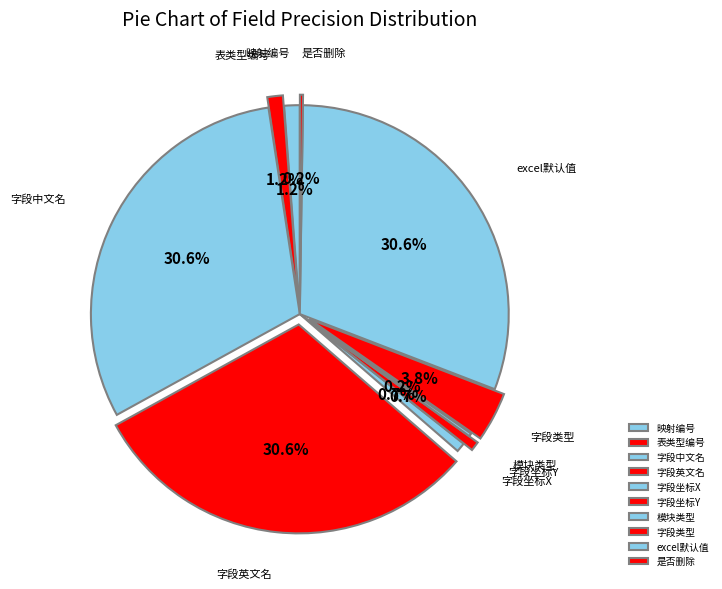

How much of the chart is everything except 字段类型?

96.2%